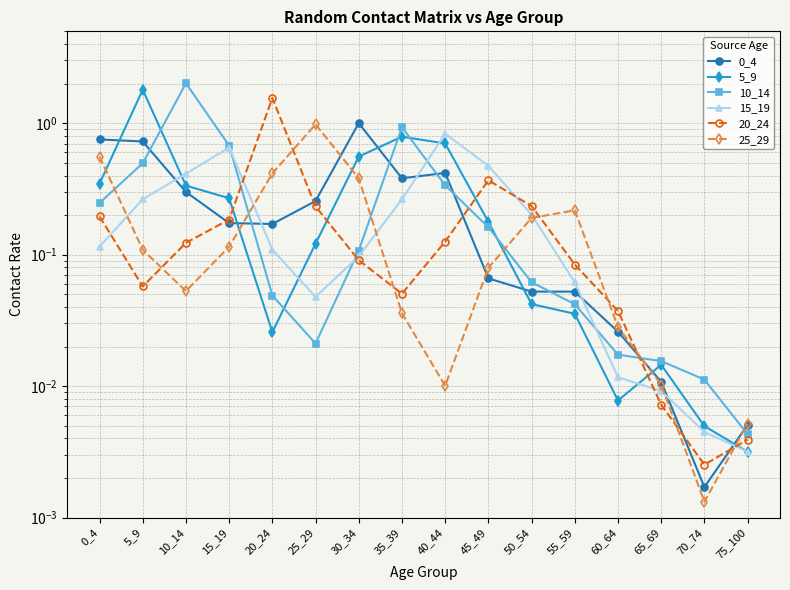

What is the greatest value displayed?

2.0